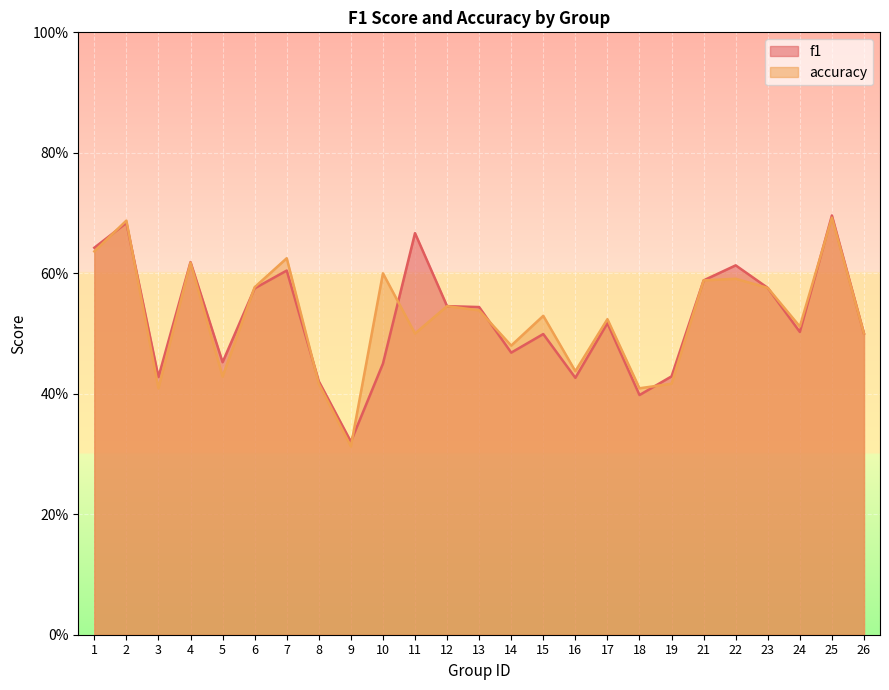

Read the f1 value at 14.

0.5